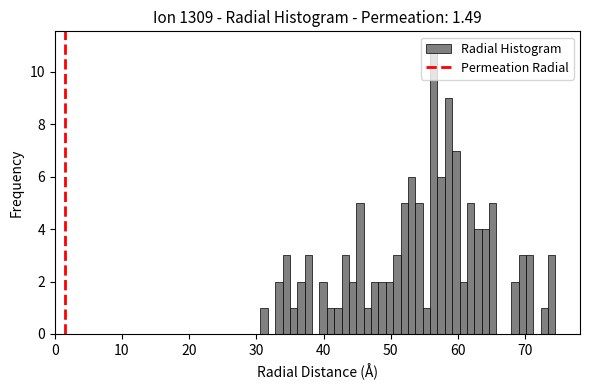

Around what value on the x-axis is the tallest bar? Give the approximate position of its centre, as read against the axis.

56